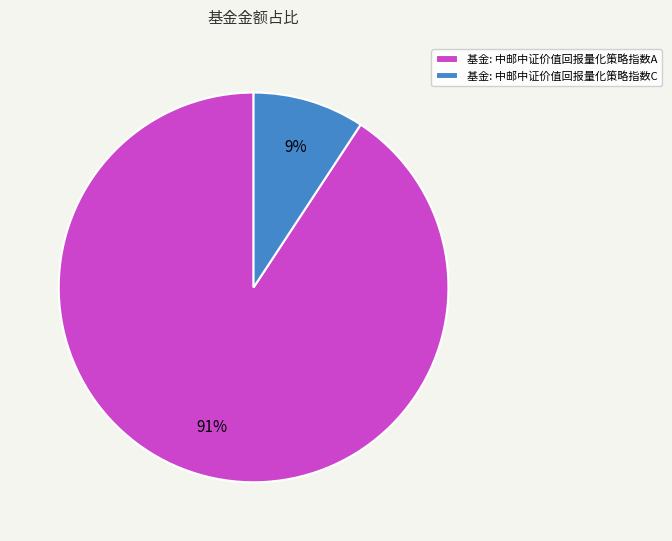

Which slice represents more than half of the pie?

基金: 中邮中证价值回报量化策略指数A